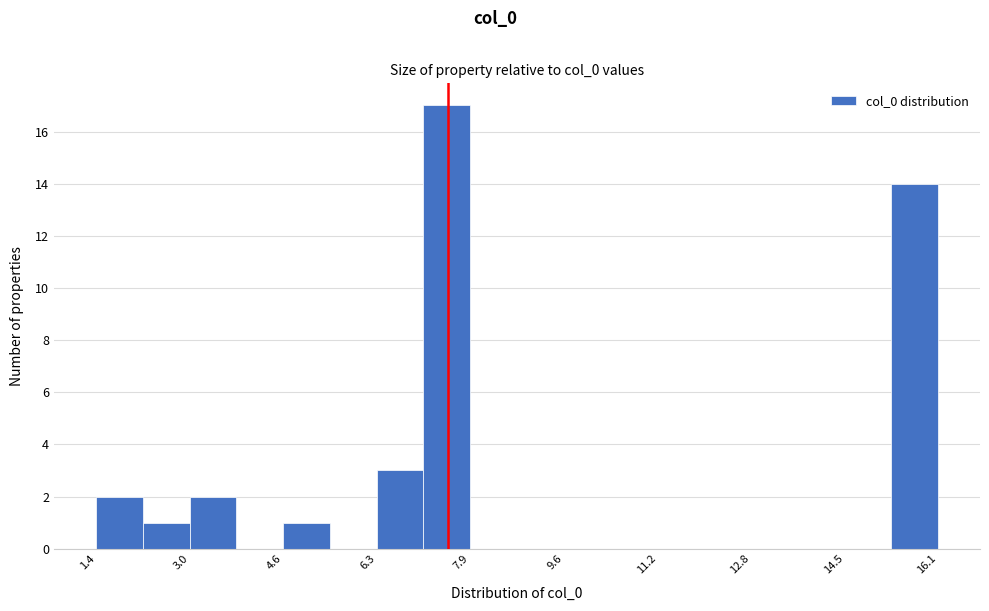

Which range on the x-axis has the tallest bar?

7.0 to 8.0